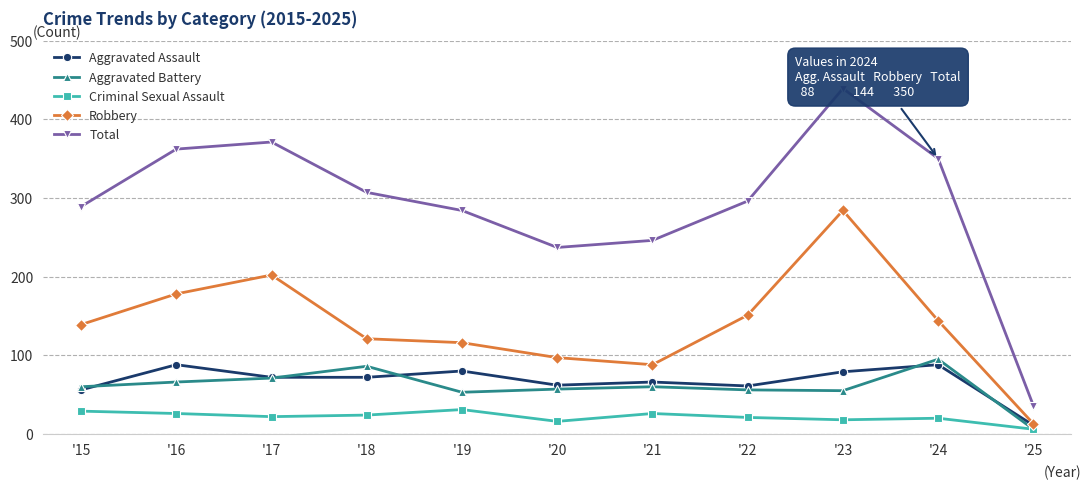

At '19, list the series in order from smallest to largest.

Criminal Sexual Assault, Aggravated Battery, Aggravated Assault, Robbery, Total